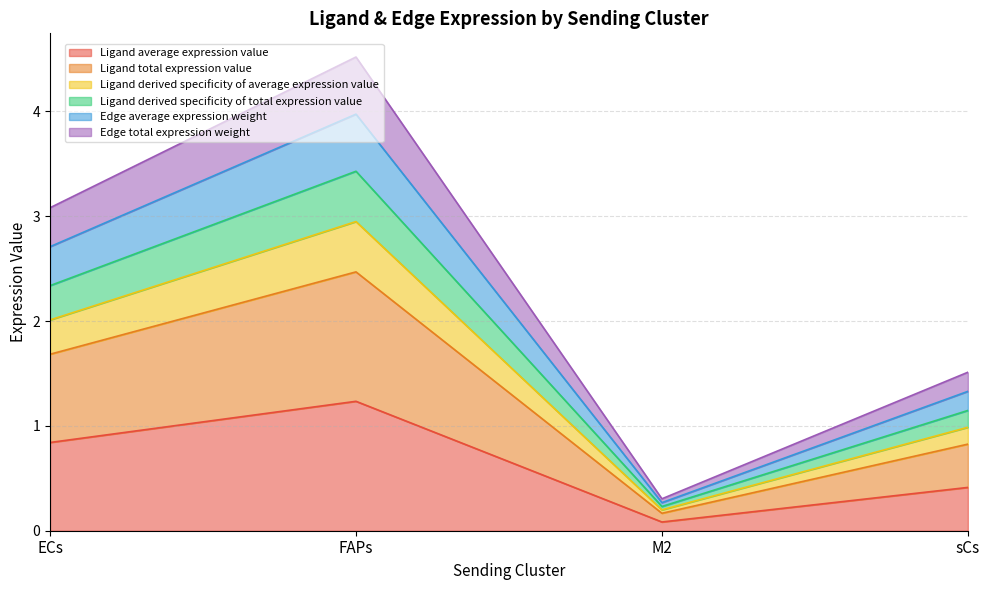

Which label corresponds to the largest value in the chart?

FAPs